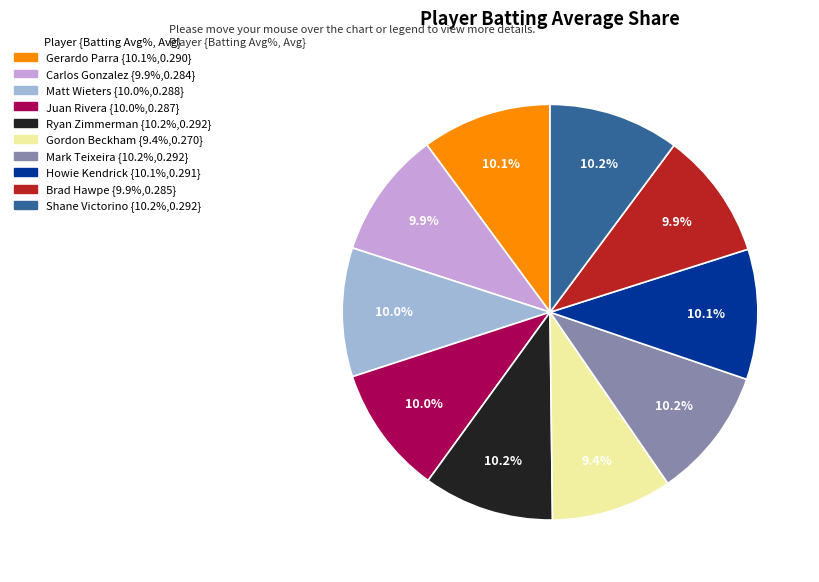

What portion of the pie excludes Carlos Gonzalez?

90.1%